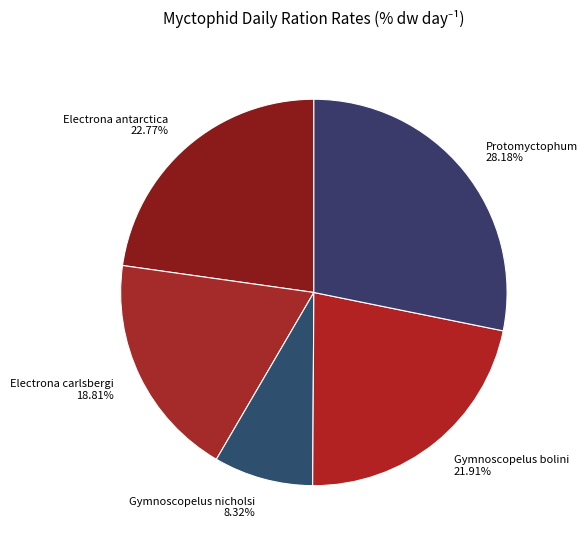

What percentage is the Gymnoscopelus nicholsi slice, to the nearest percent?

8%